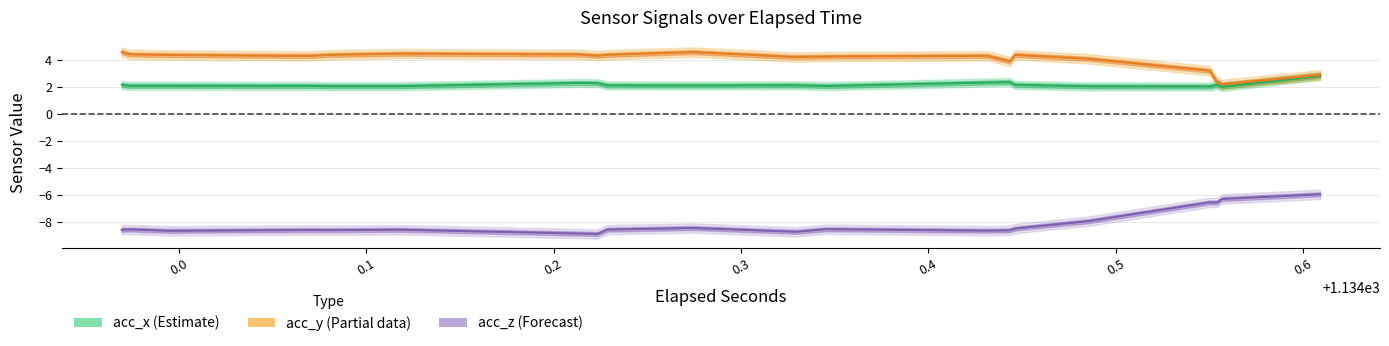

What is the maximum value shown in the chart?

4.6